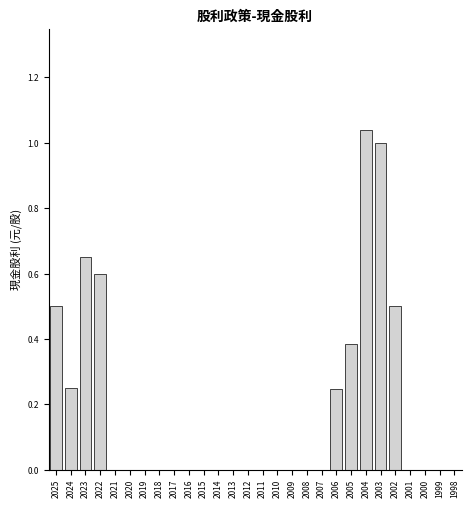

What is the sum of all values?

5.2